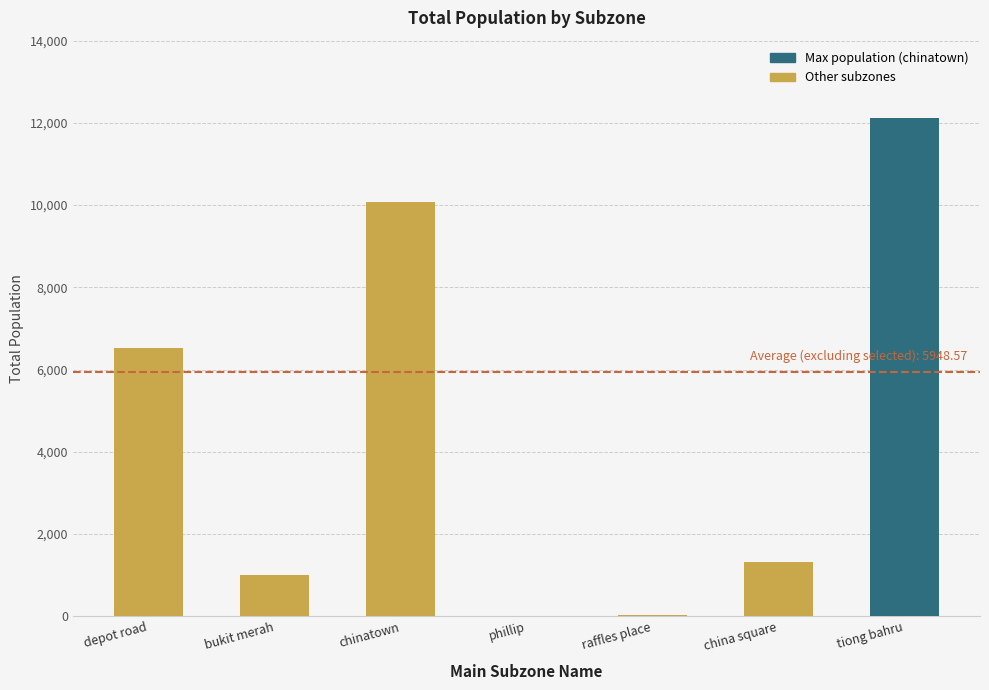

How many series are shown in this chart?

1